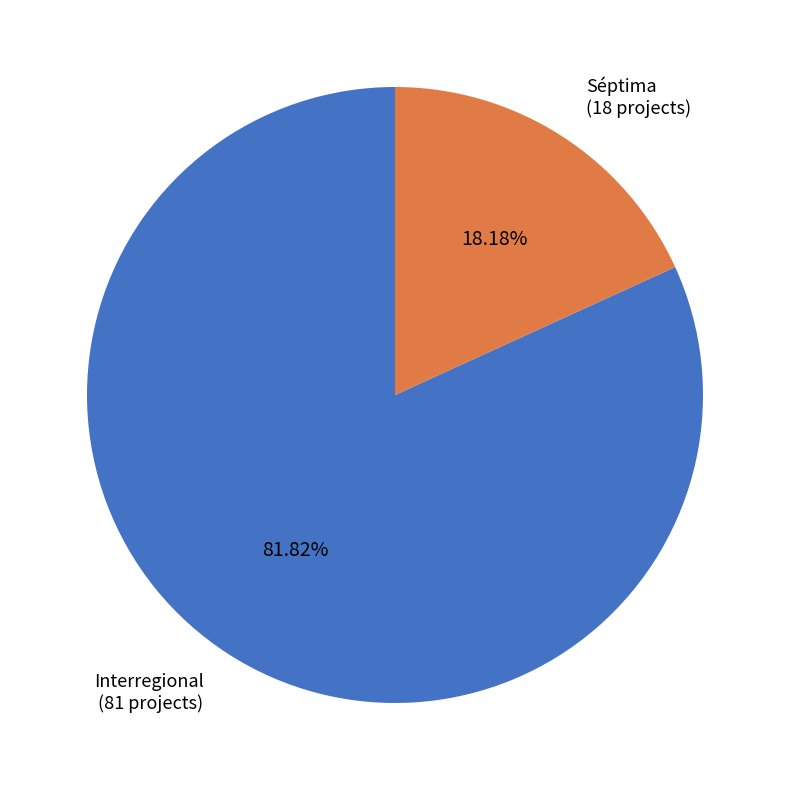

Is it true that Séptima is 18% of the pie?

True